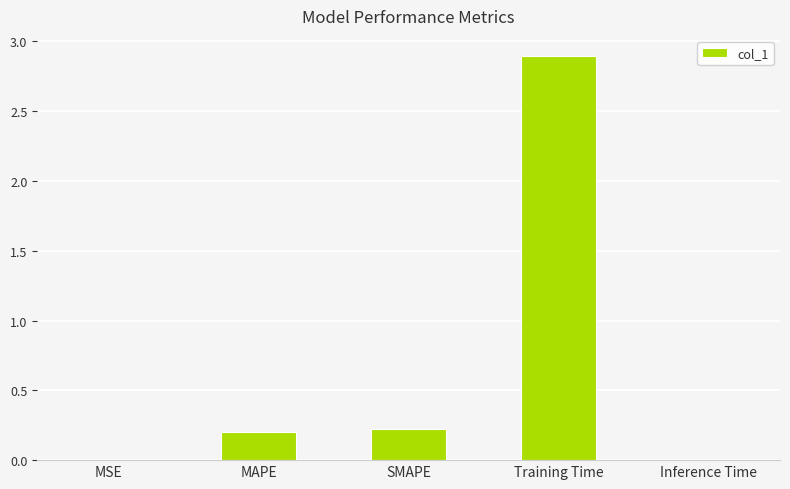

What is the sum of the values at Training Time and SMAPE?

3.1